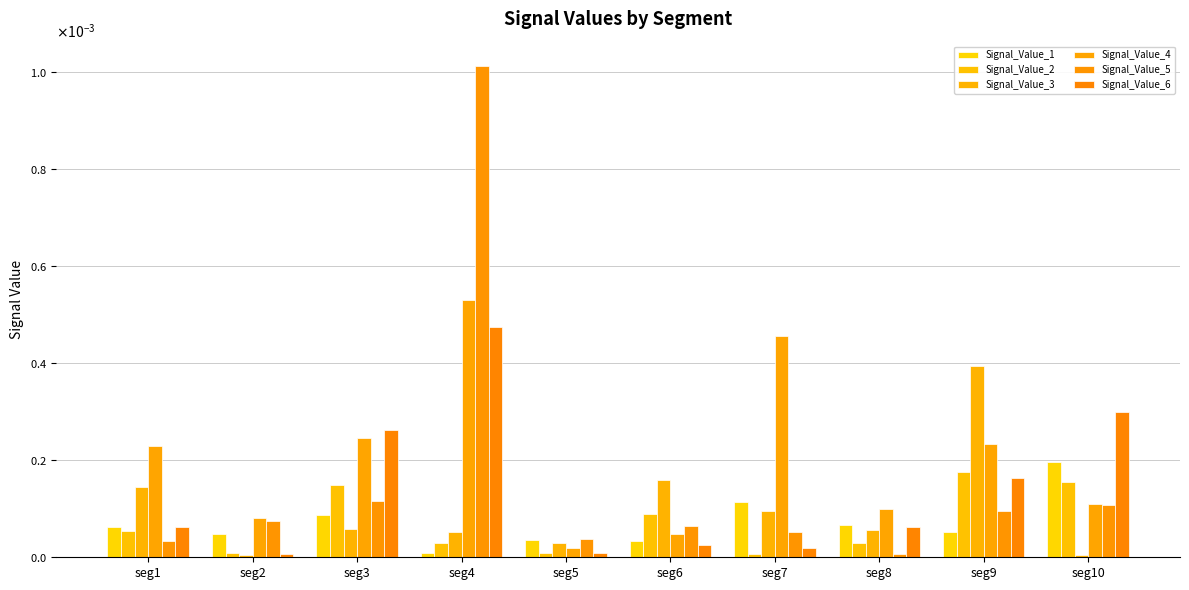

Is it true that Signal_Value_6 equals 0.0 at seg2?

False